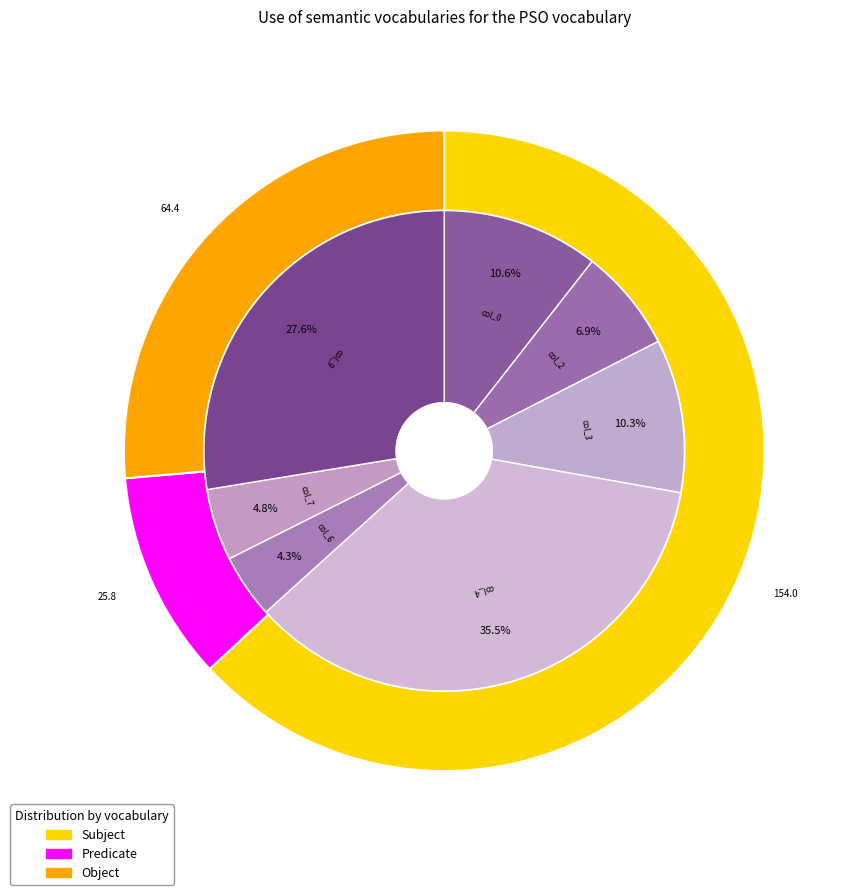

Rank the categories by value from lowest to highest.

col_6, col_7, col_2, col_3, col_0, col_9, col_4